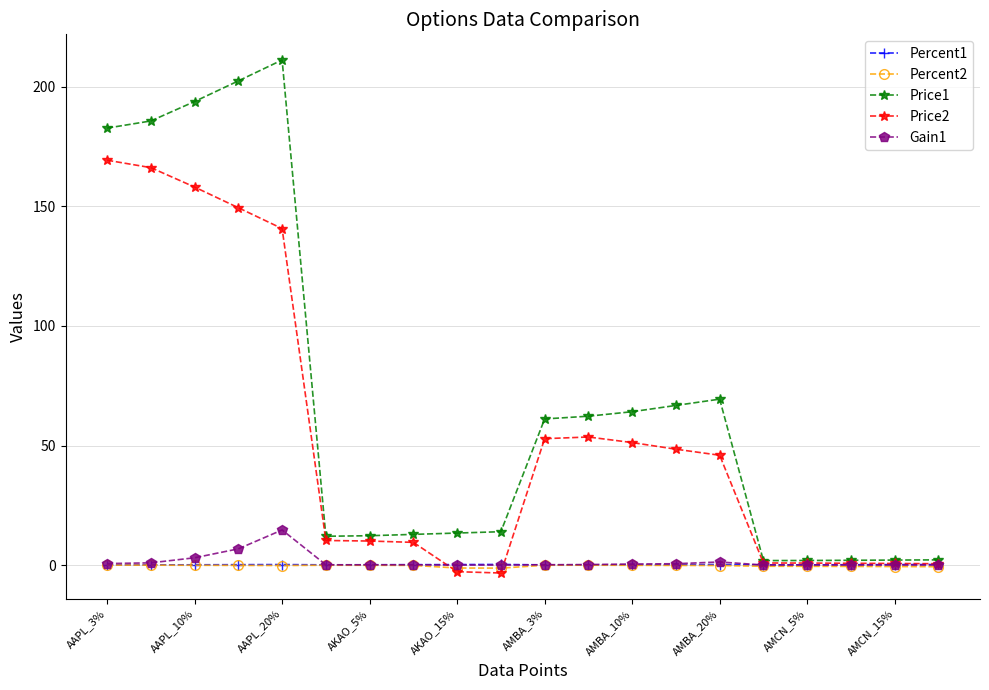

At how many categories does at least one series exceed 31?

10